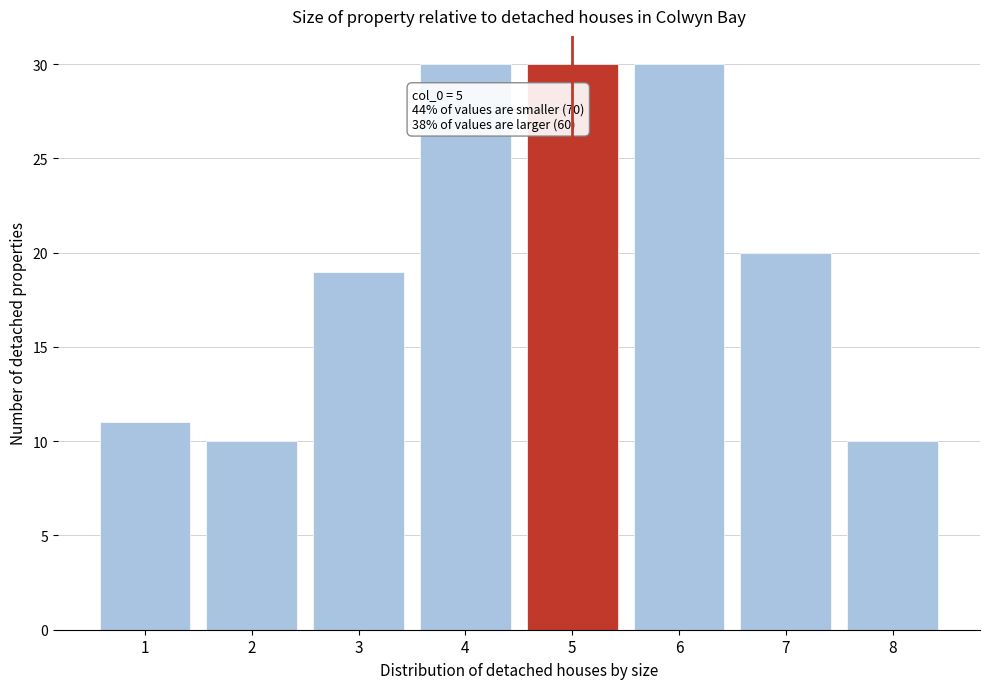

Reading left to right, what are all the values shown in this chart?

11	10	19	30	30	30	20	10